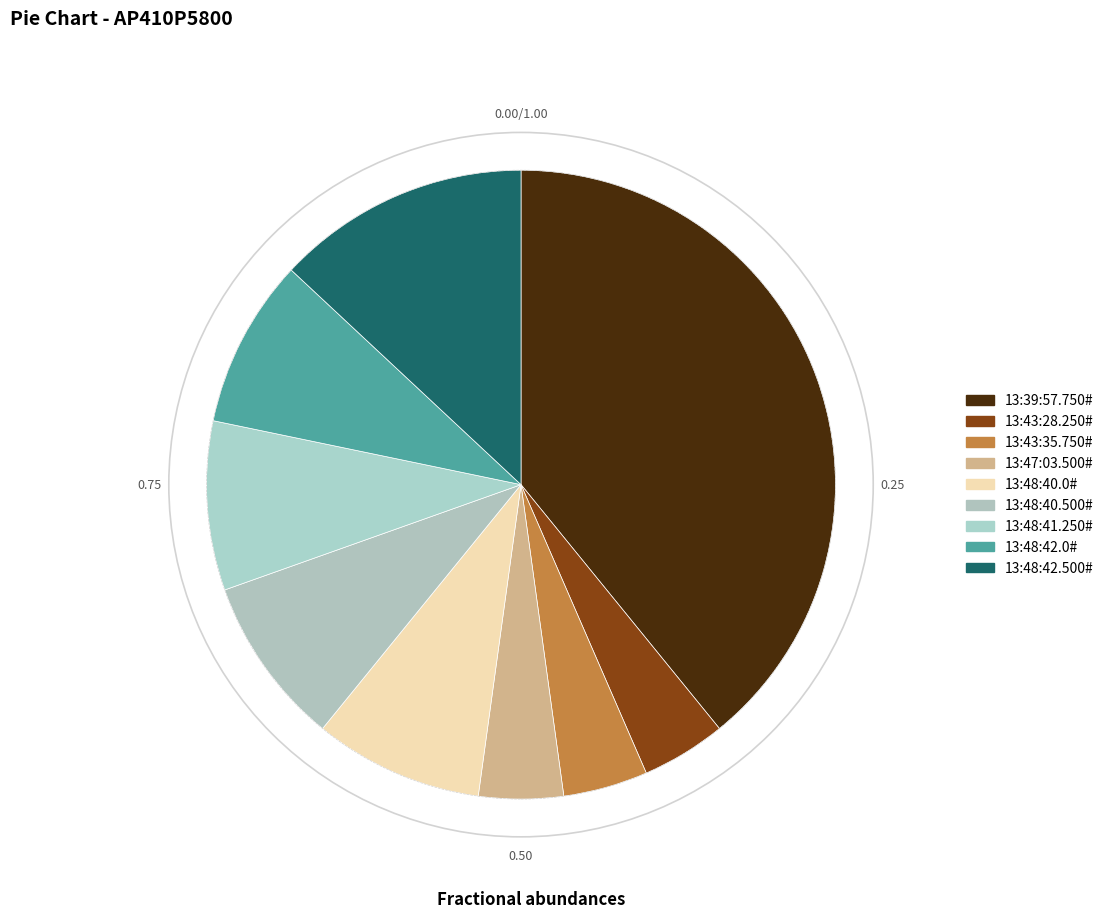

How many segments does this pie chart have?

9